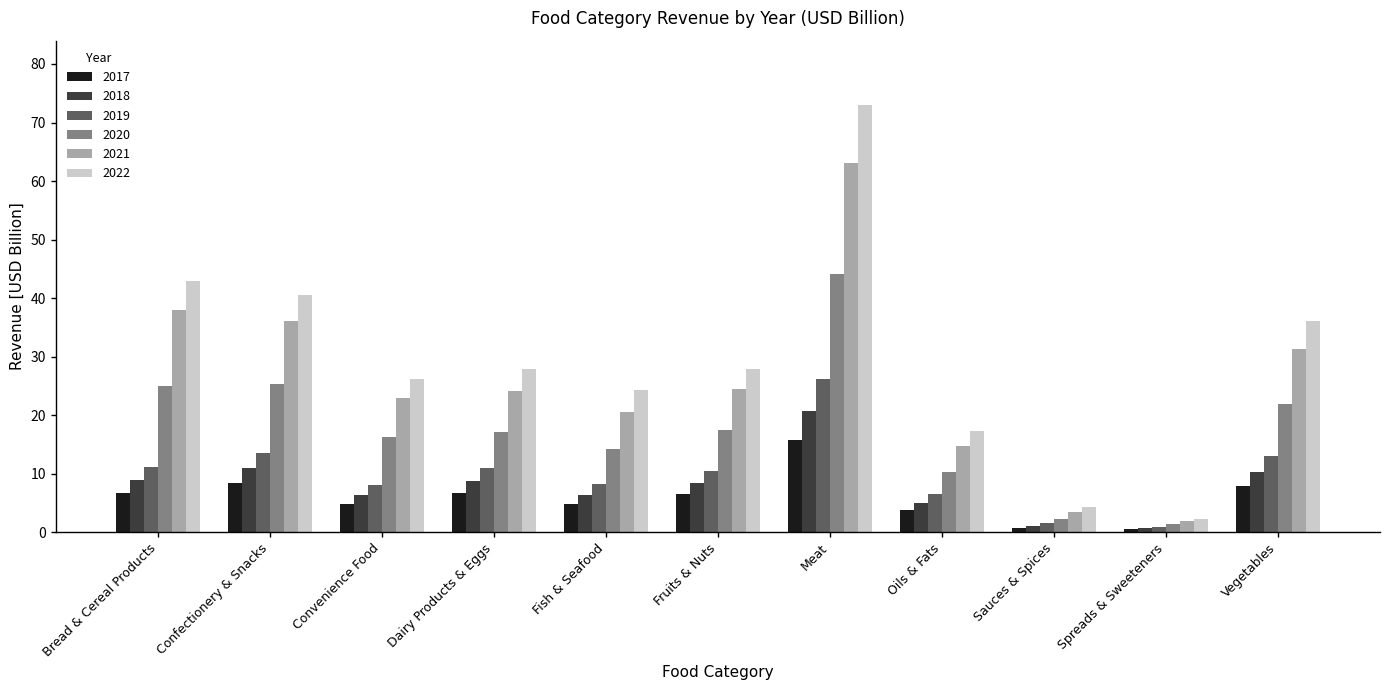

What is the sum of the 2019 values at Vegetables and Fruits & Nuts?

23.5